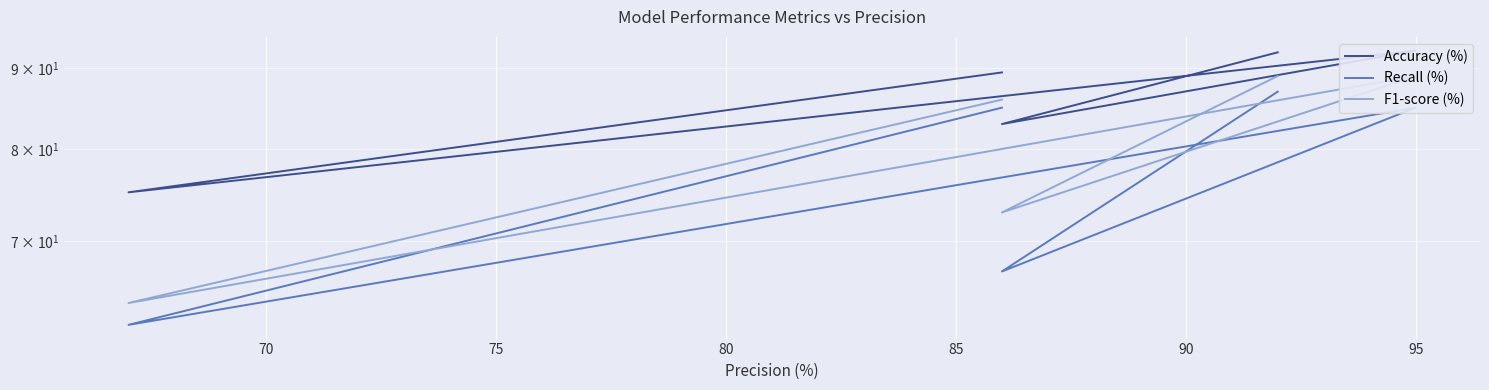

Reading left to right, transcribe all the data shown in this chart.

Accuracy (%): 89.5	75.2	92.3	83.0	92.1
Recall (%): 85.0	62.0	85.0	67.0	87.0
F1-score (%): 86.0	64.0	89.0	73.0	89.0